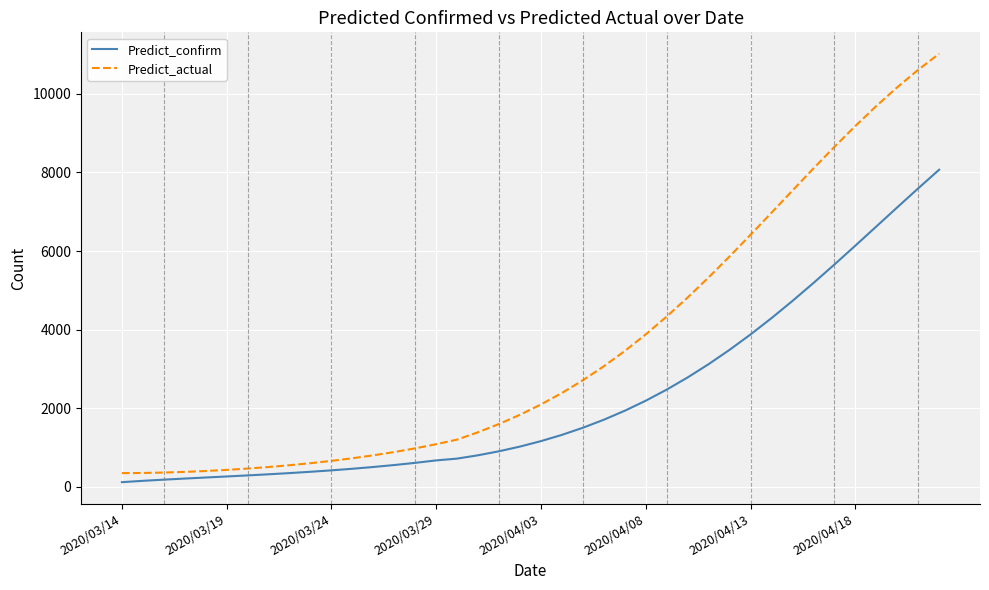

What is the lowest value of the Predict_actual series?

345.0